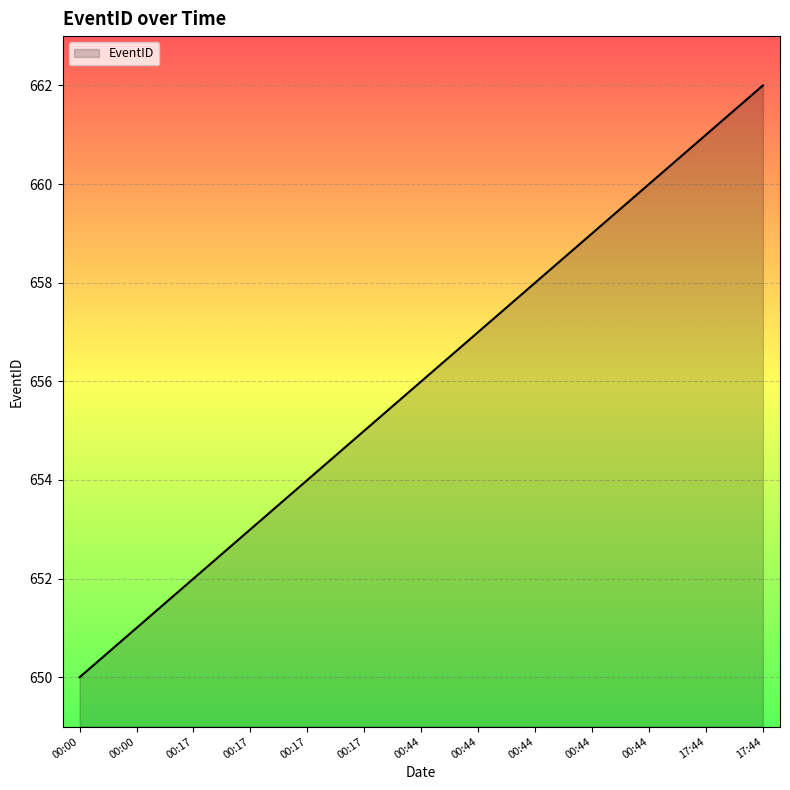

Reading left to right, transcribe all the data shown in this chart.

00:00=650	00:00=651	00:17=652	00:17=653	00:17=654	00:17=655	00:44=656	00:44=657	00:44=658	00:44=659	00:44=660	17:44=661	17:44=662